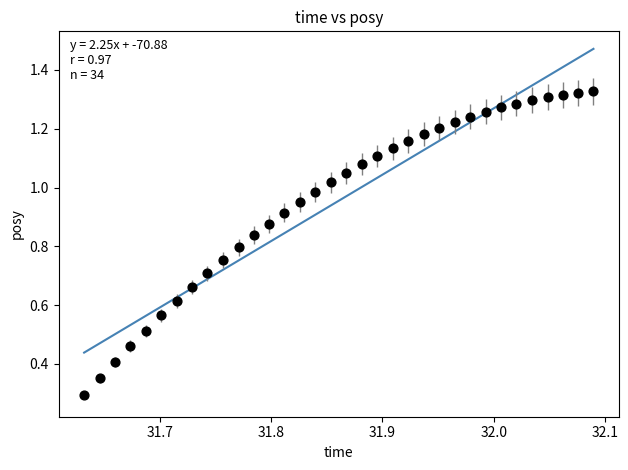

What Y value in the scatter plot is closest to 0?

0.3